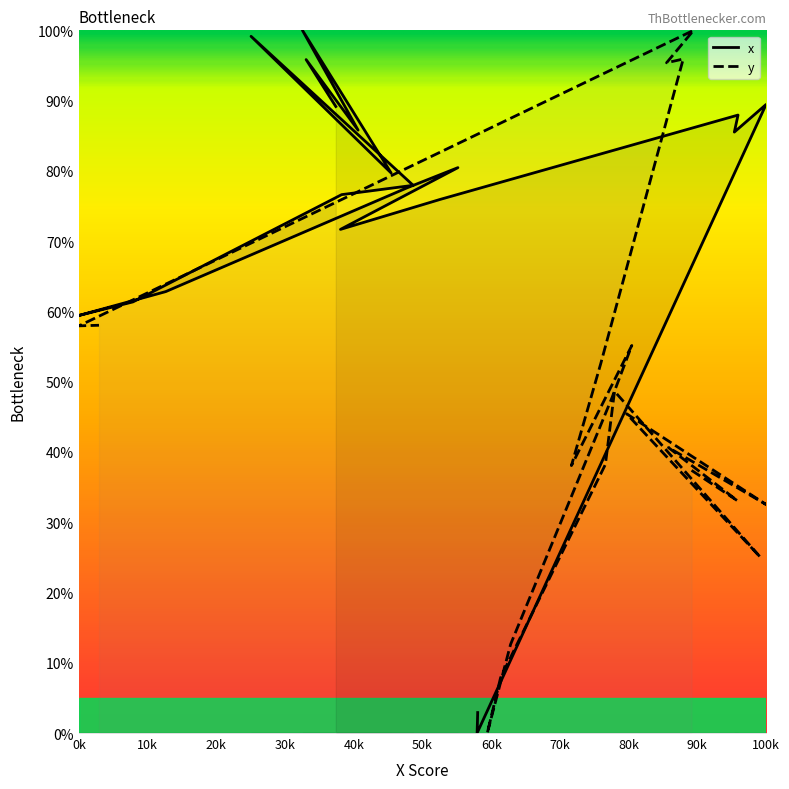

What is the difference between the second highest and minimum values in the x series?

95.9